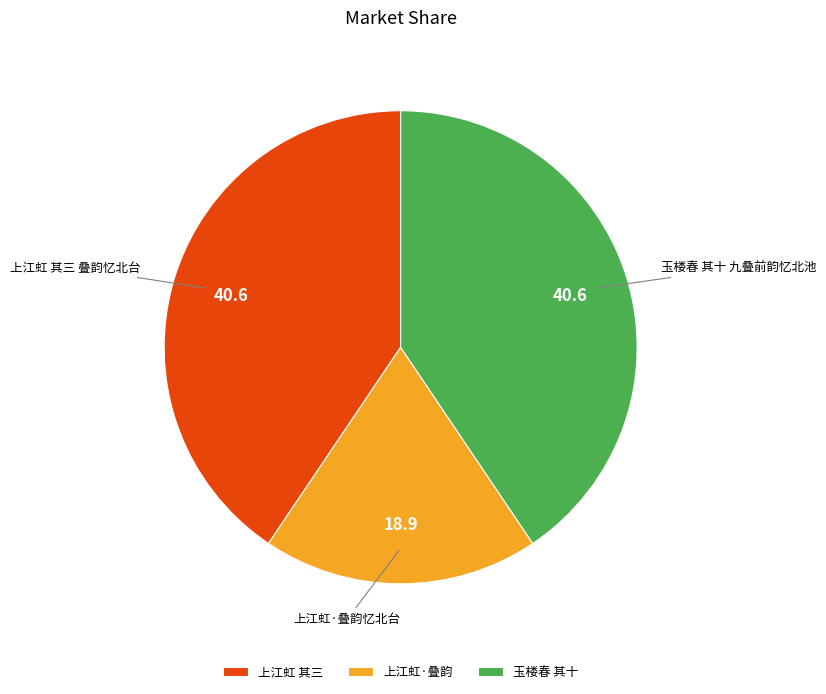

Which slice is the smallest?

上江虹·叠韵忆北台